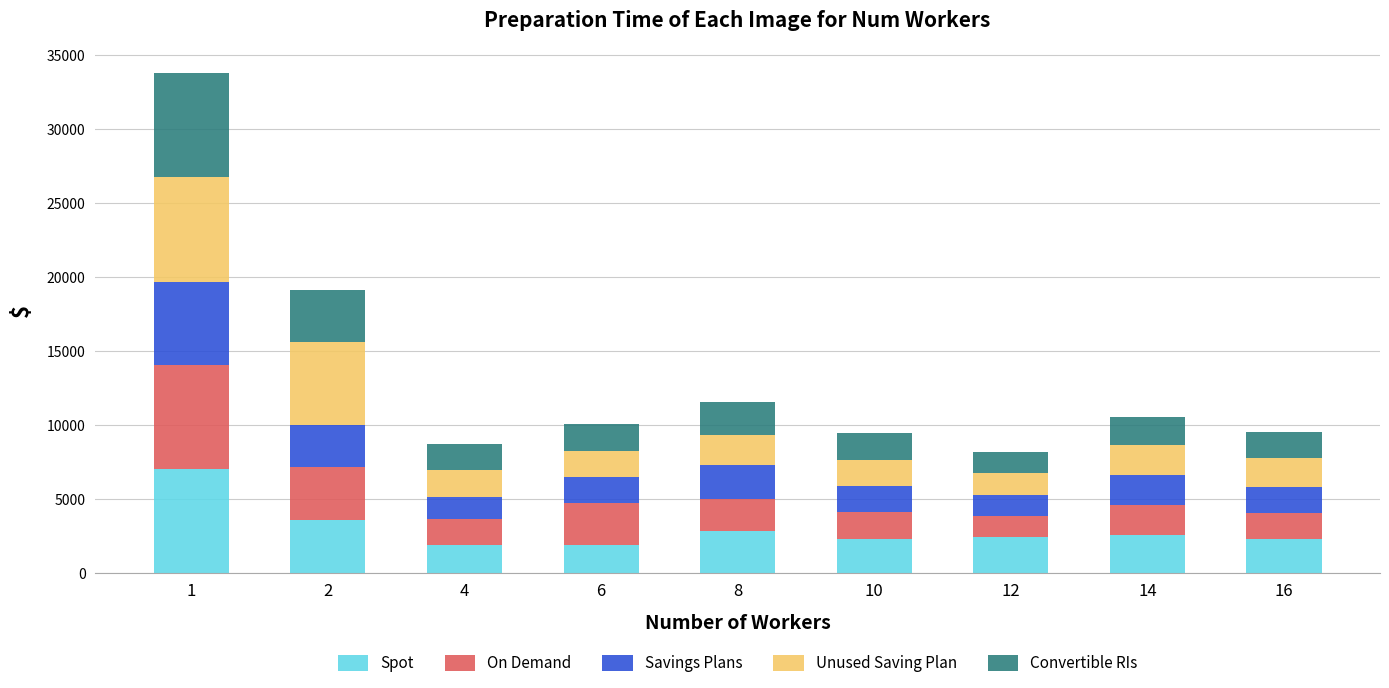

Does the chart contain any negative values?

No